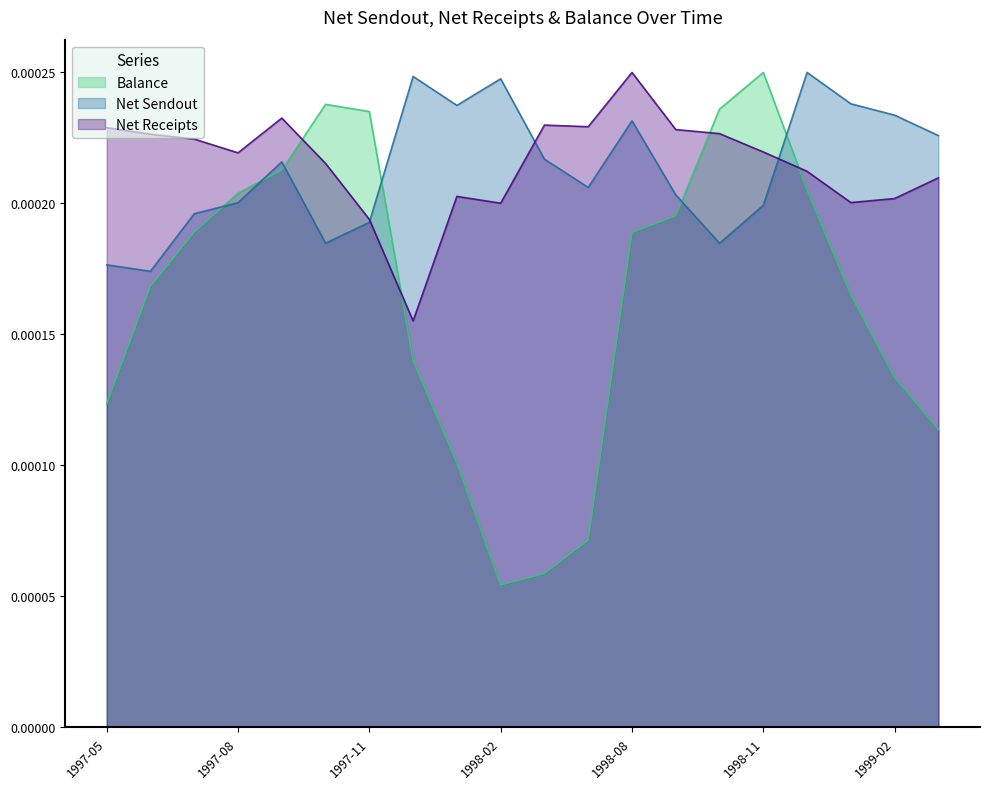

Where is the first local maximum for Net Sendout?

1997-09